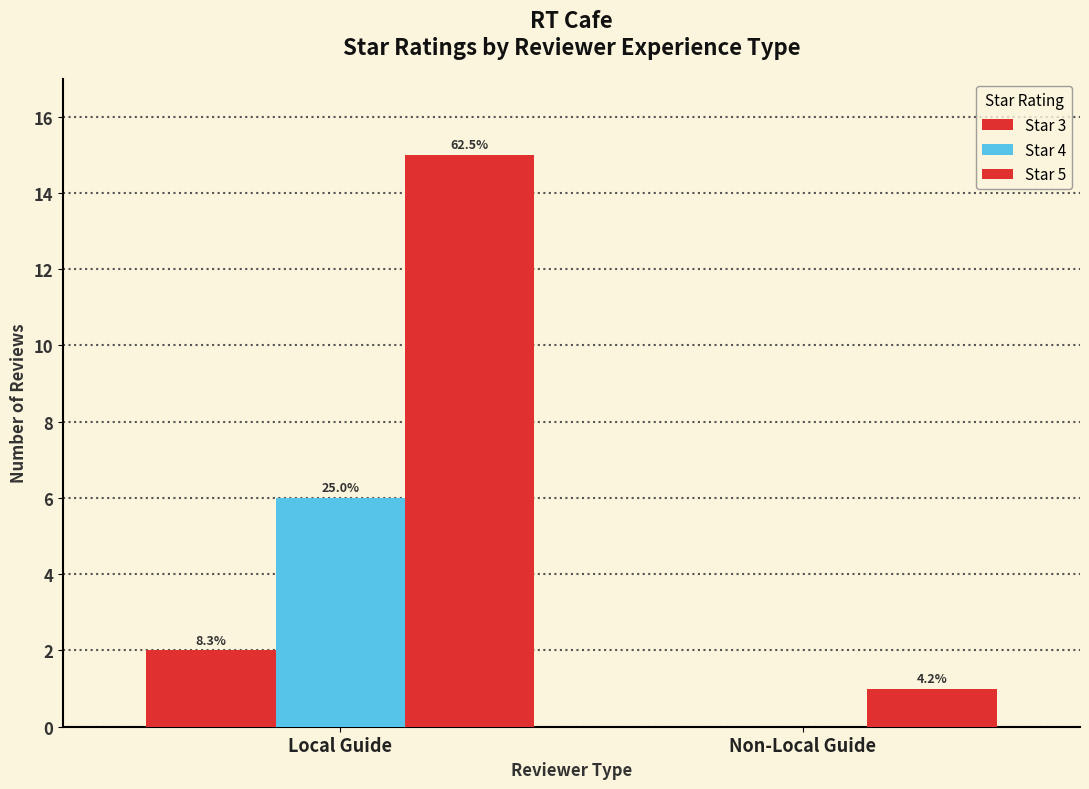

The Star 4 series shows 0 at Non-Local Guide. True or false?

True